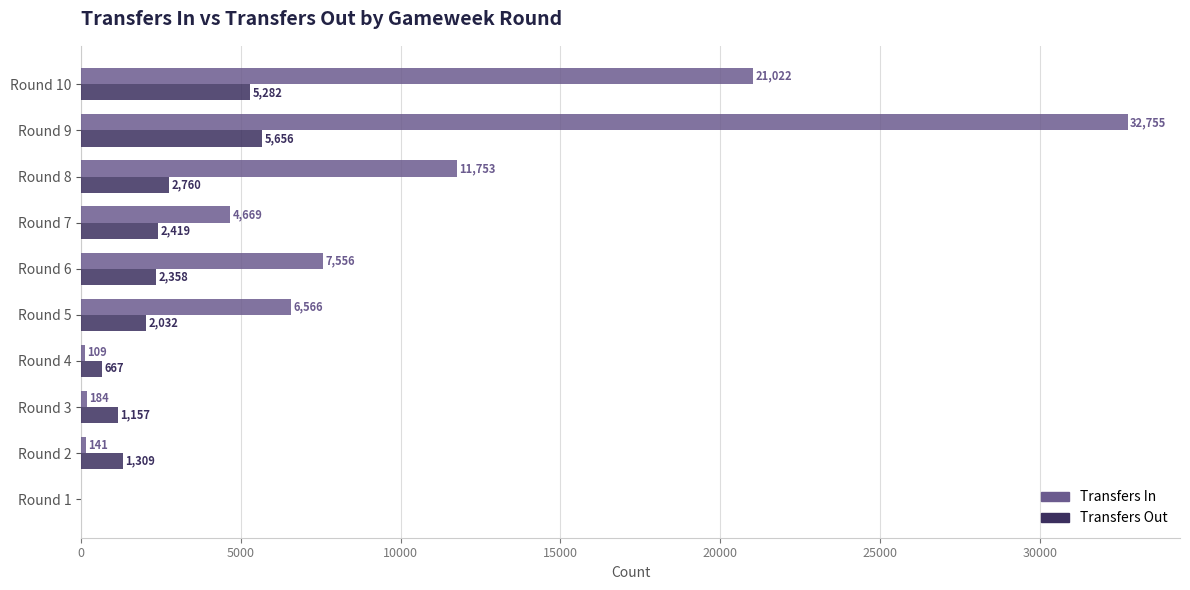

What is the greatest value displayed?

32755